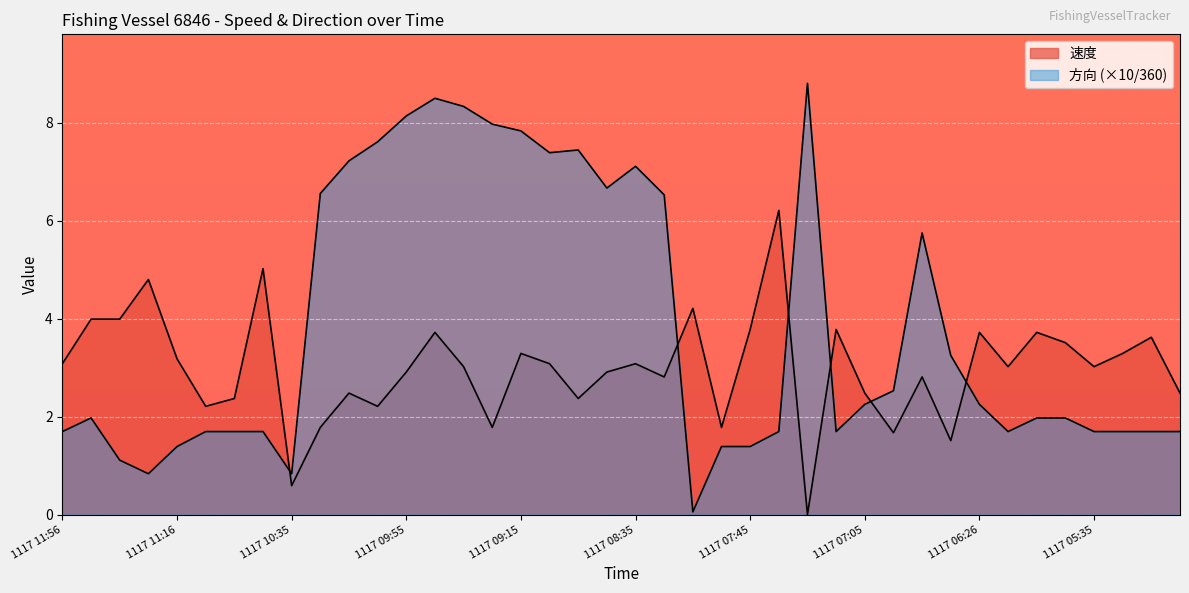

What is the average value of the 方向 series?

3.8